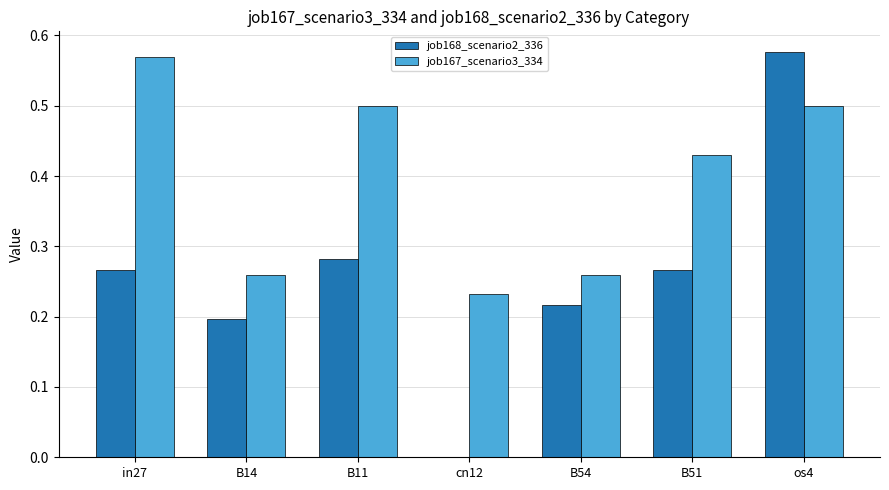

At which category is the sum across all series the highest?

os4